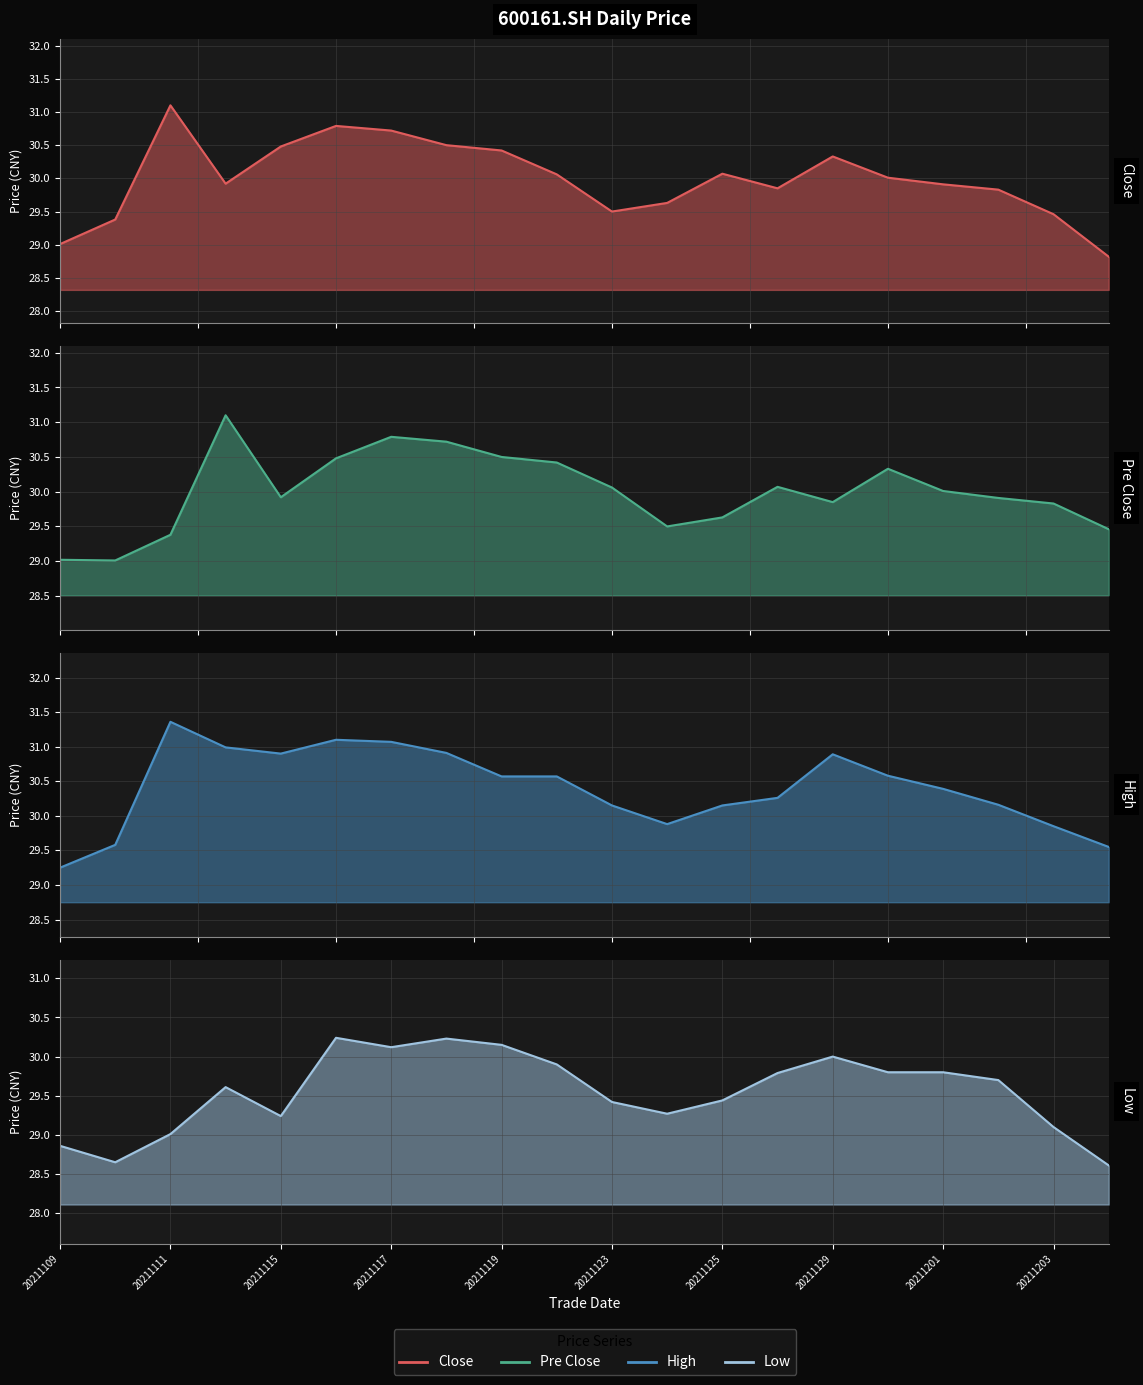

How many lines are shown in the chart?

4